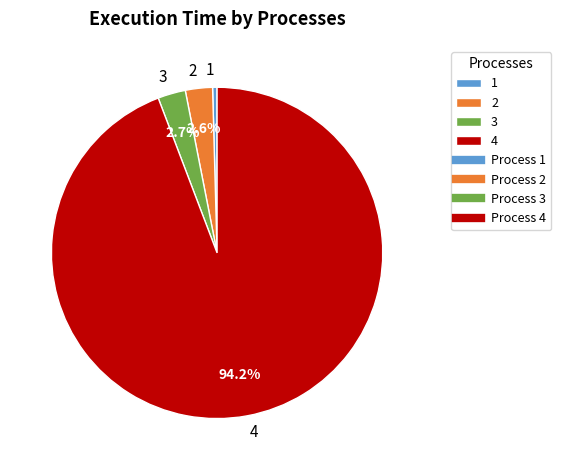

How many slices are in this pie chart?

4